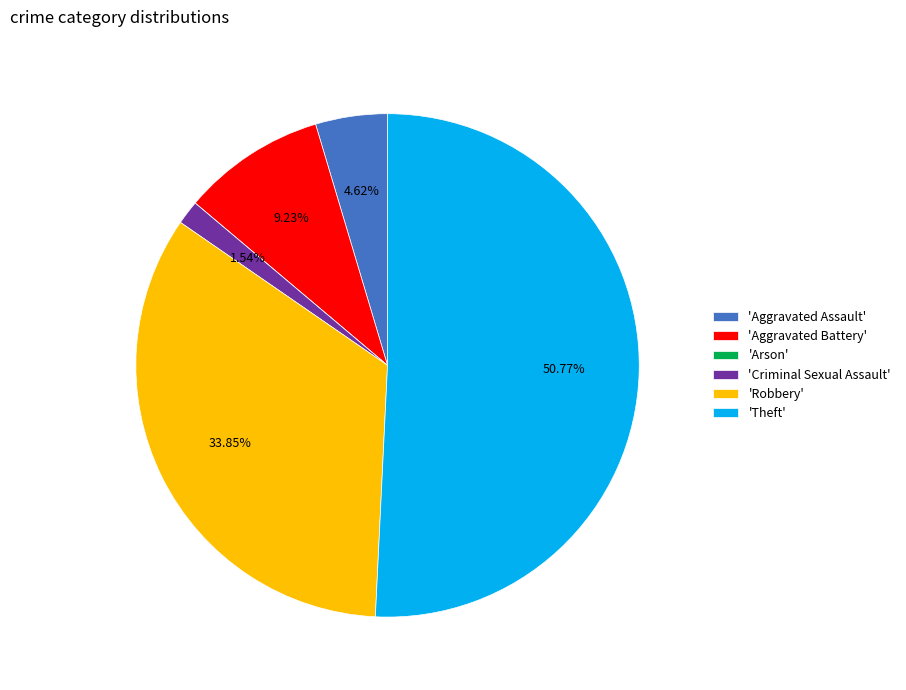

Is there any slice that represents more than half of the pie?

Yes